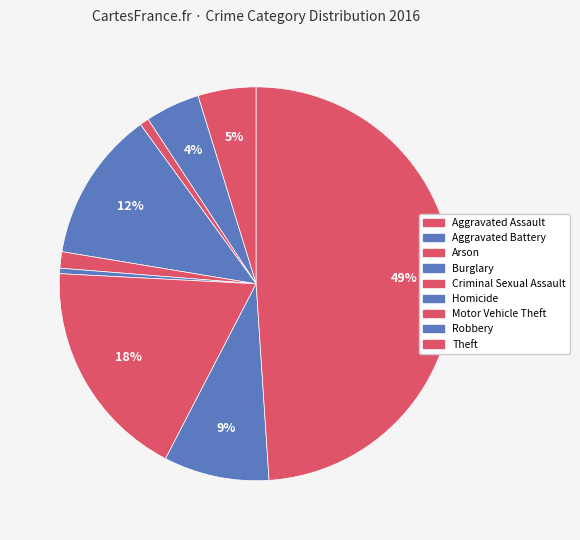

Which slice is the largest?

Theft